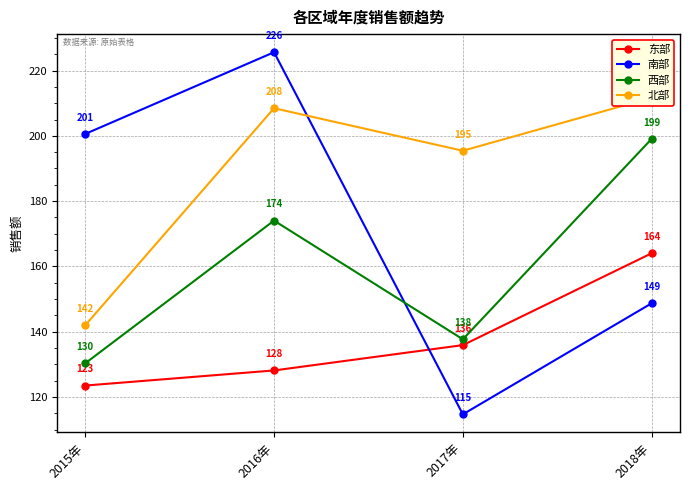

What position from the right is 2018年?

1